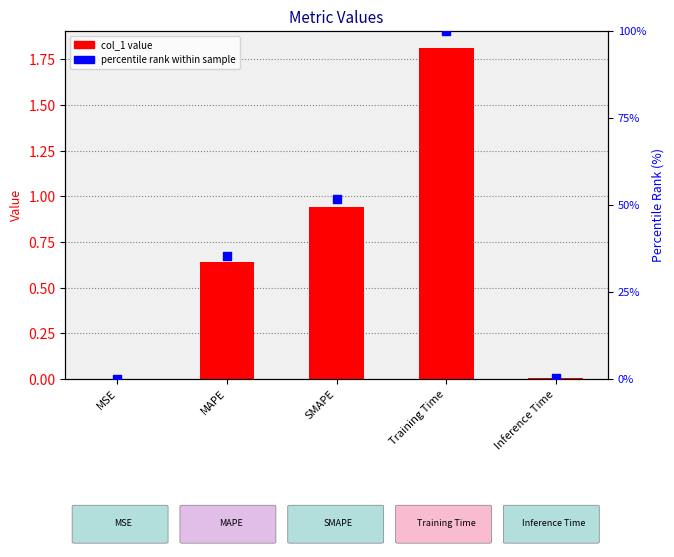

Which series contains the lowest Y value?

col_1